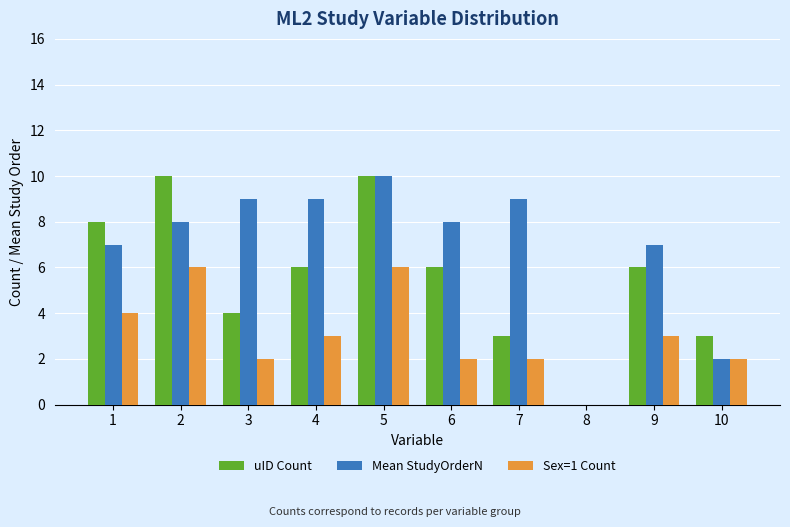

Reading right to left, list all the values displayed in this chart.

uID Count: 3	6	0	3	6	10	6	4	10	8
Mean StudyOrderN: 2	7	0	9	8	10	9	9	8	7
Sex=1 Count: 2	3	0	2	2	6	3	2	6	4